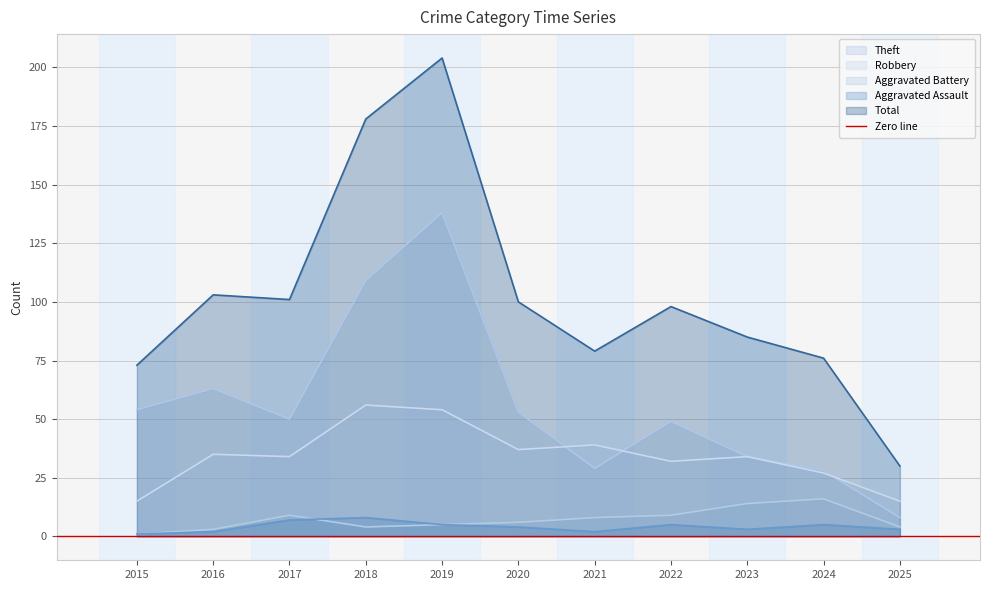

Between 2018 and 2022, which series saw the biggest shift?

Total